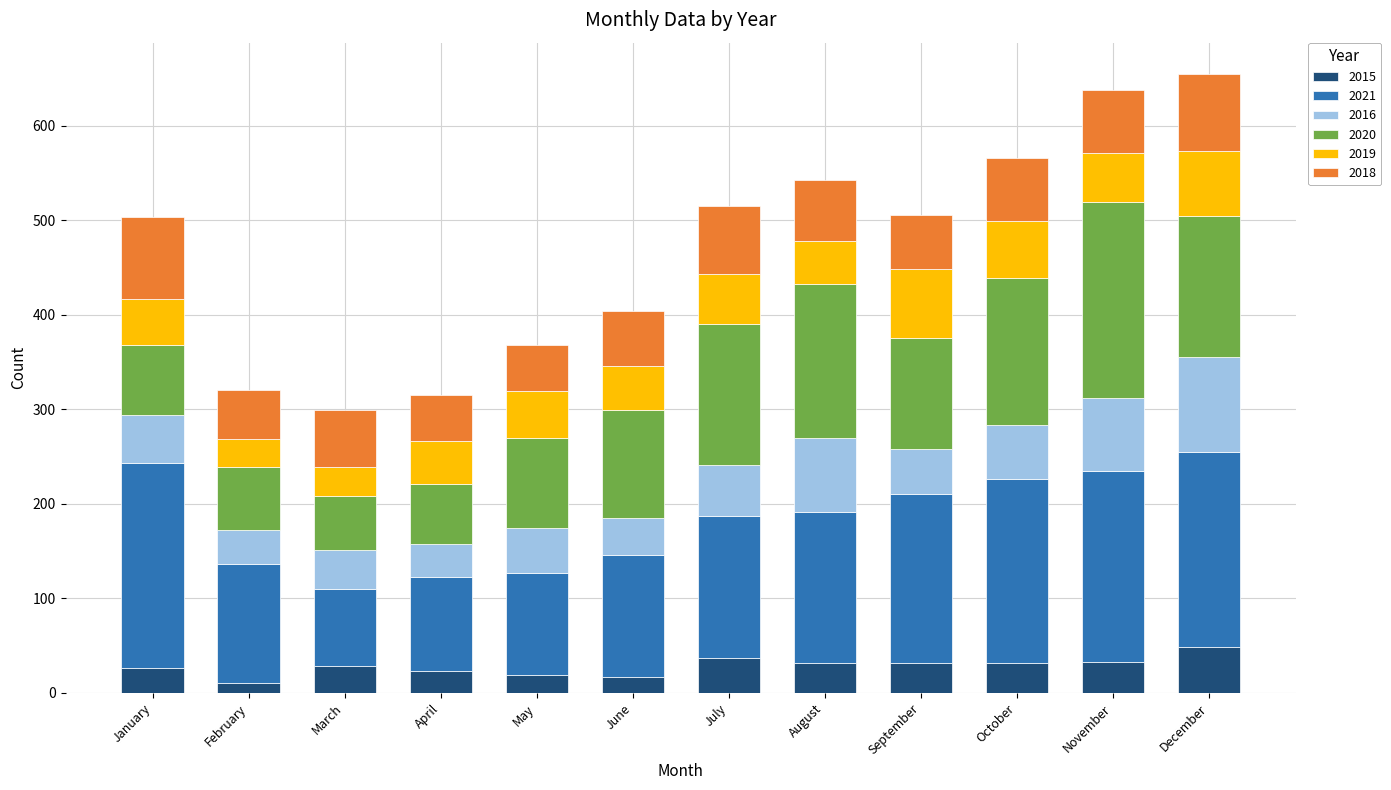

What is the total value across all series at December?

655